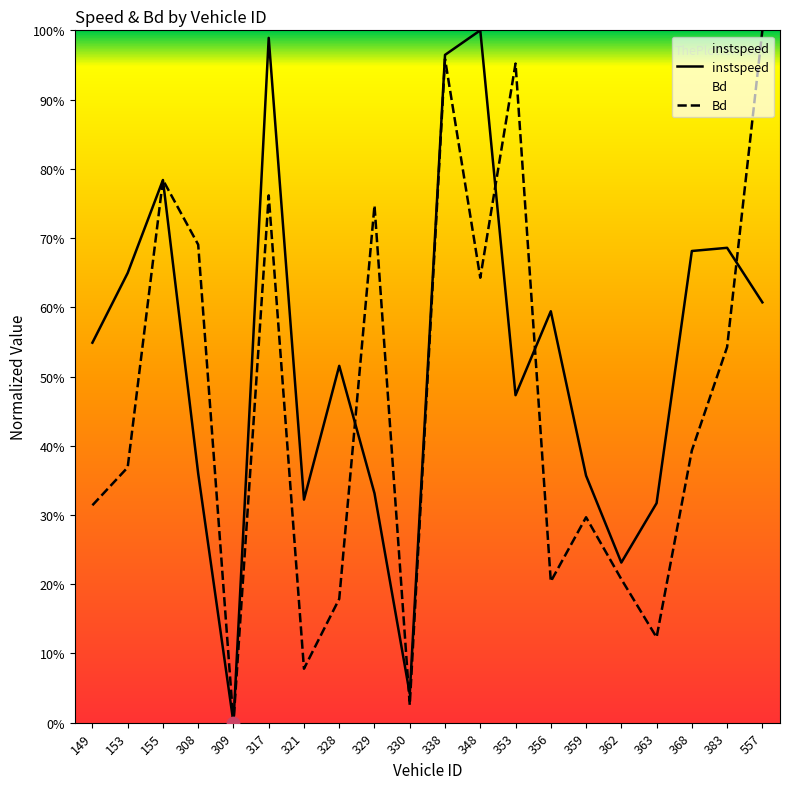

Which series reaches the maximum Y coordinate?

instspeed